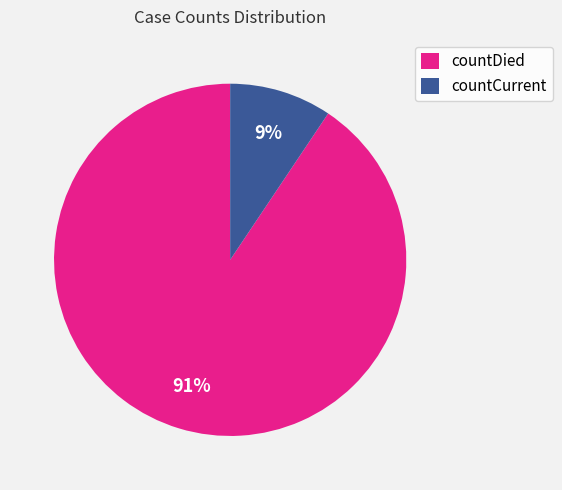

Is it true that countCurrent is 9% of the pie?

True